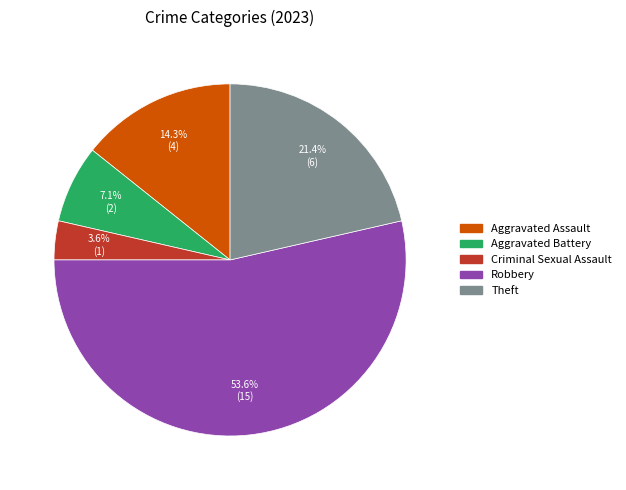

True or false: Theft accounts for 21% of the total.

True